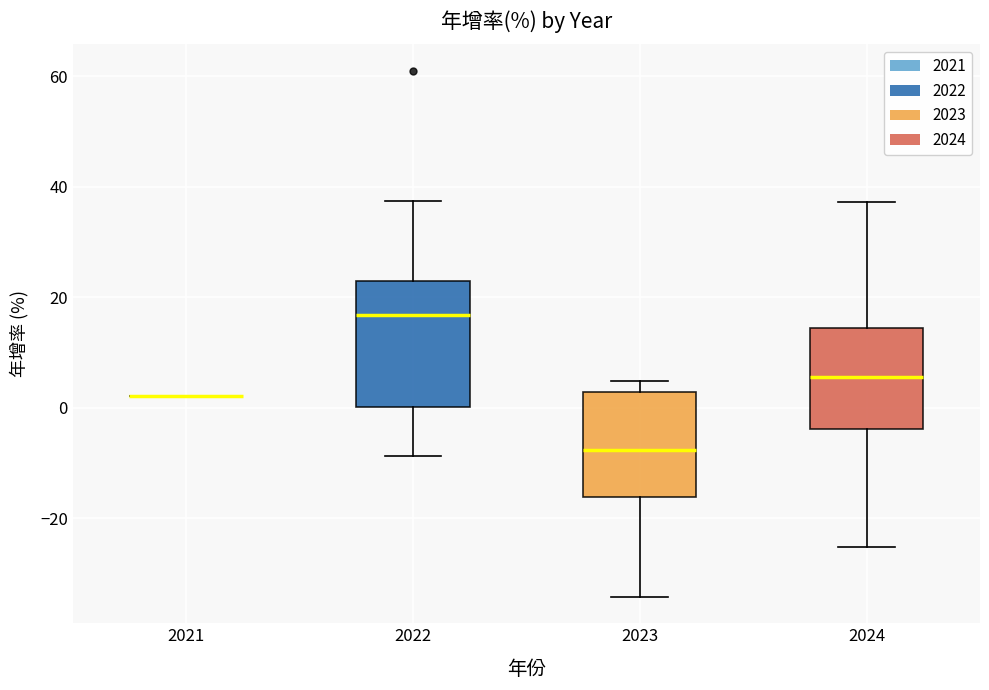

Which box is the tallest, from its lower edge to its upper edge?

2022